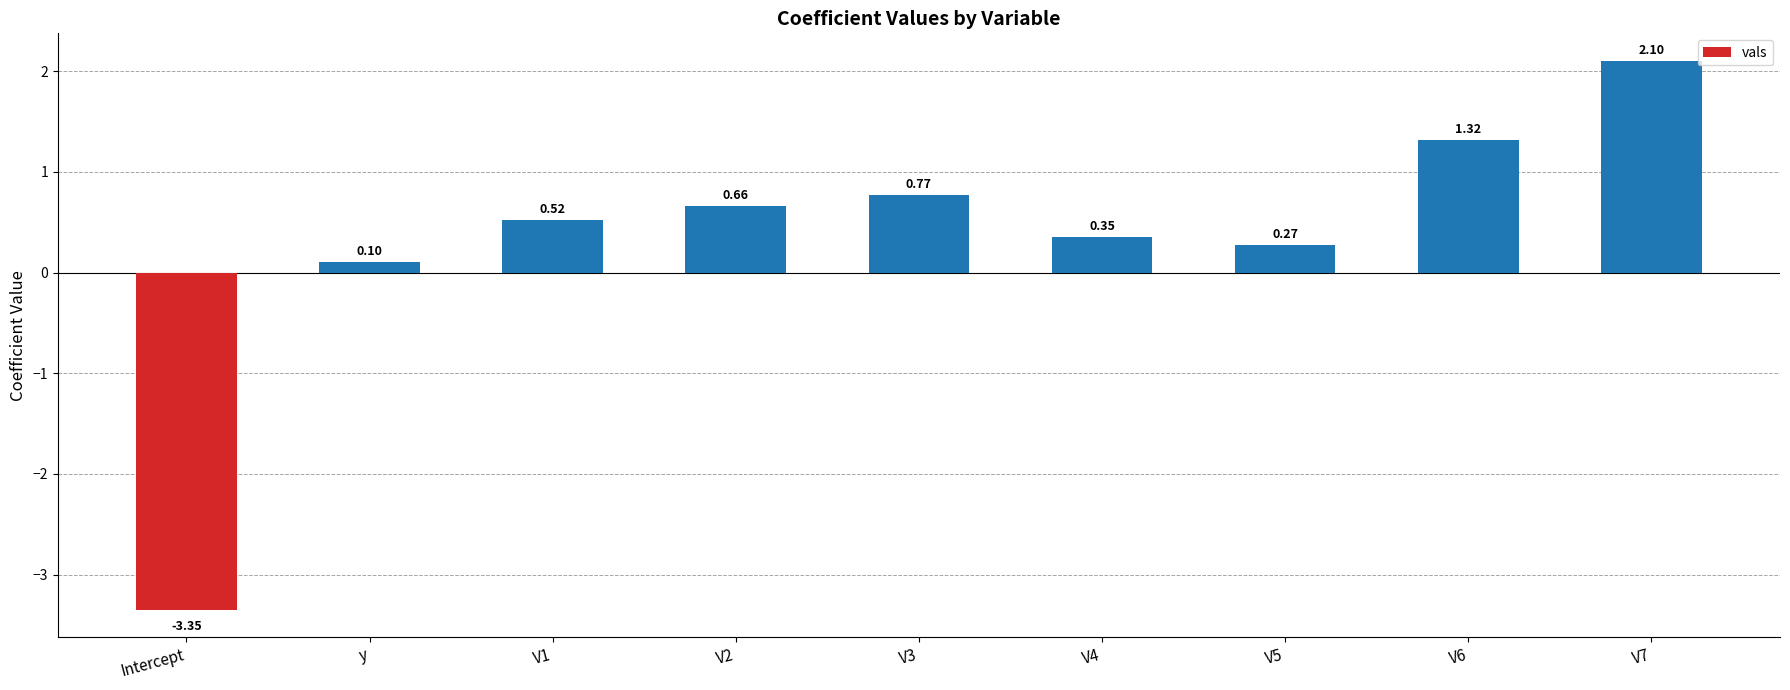

Does the chart contain any negative values?

Yes